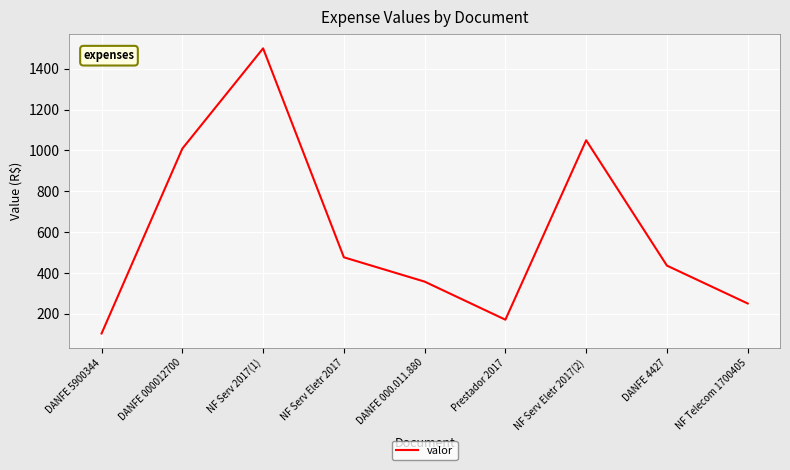

Reading left to right, extract all data points from this chart.

103.9	1009.0	1500.0	476.9	357.8	171.3	1050.0	436.2	250.8